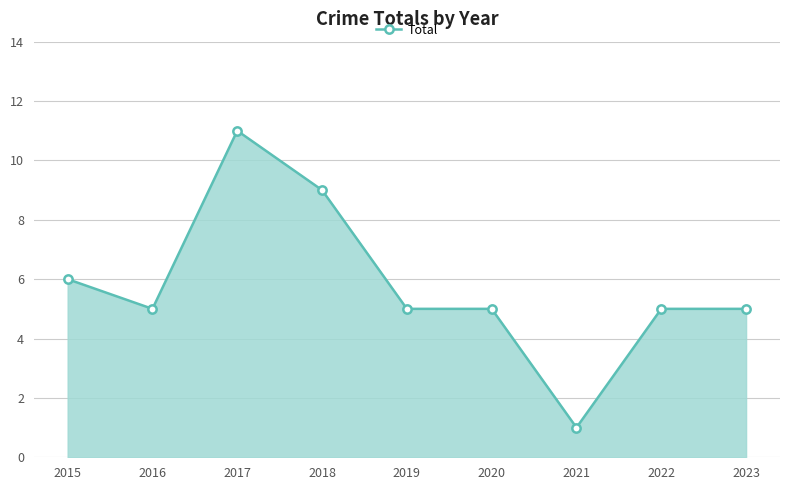

At which category does the data reach its first local valley?

2016